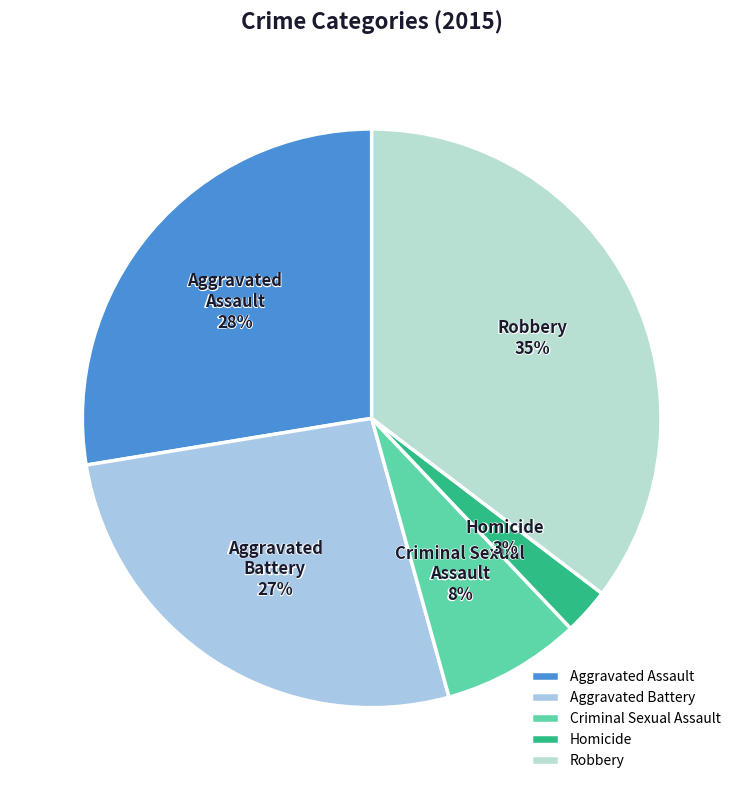

Is the sum of Aggravated
Battery and Homicide greater than half?

No